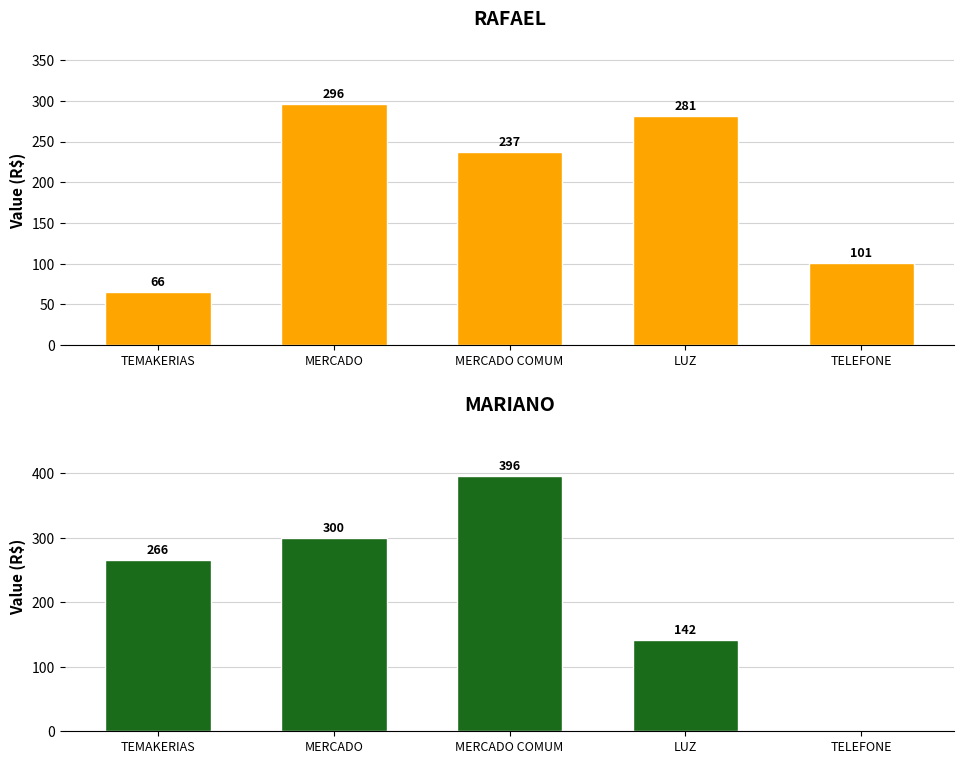

What is the total value across all series at TELEFONE?

101.1